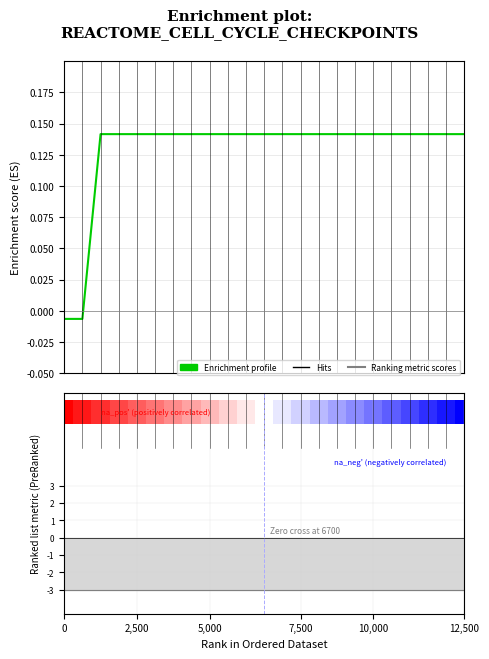

Reading left to right, list all the values displayed in this chart.

-0.0	-0.0	0.1	0.1	0.1	0.1	0.1	0.1	0.1	0.1	0.1	0.1	0.1	0.1	0.1	0.1	0.1	0.1	0.1	0.1	0.1	0.1	0.1